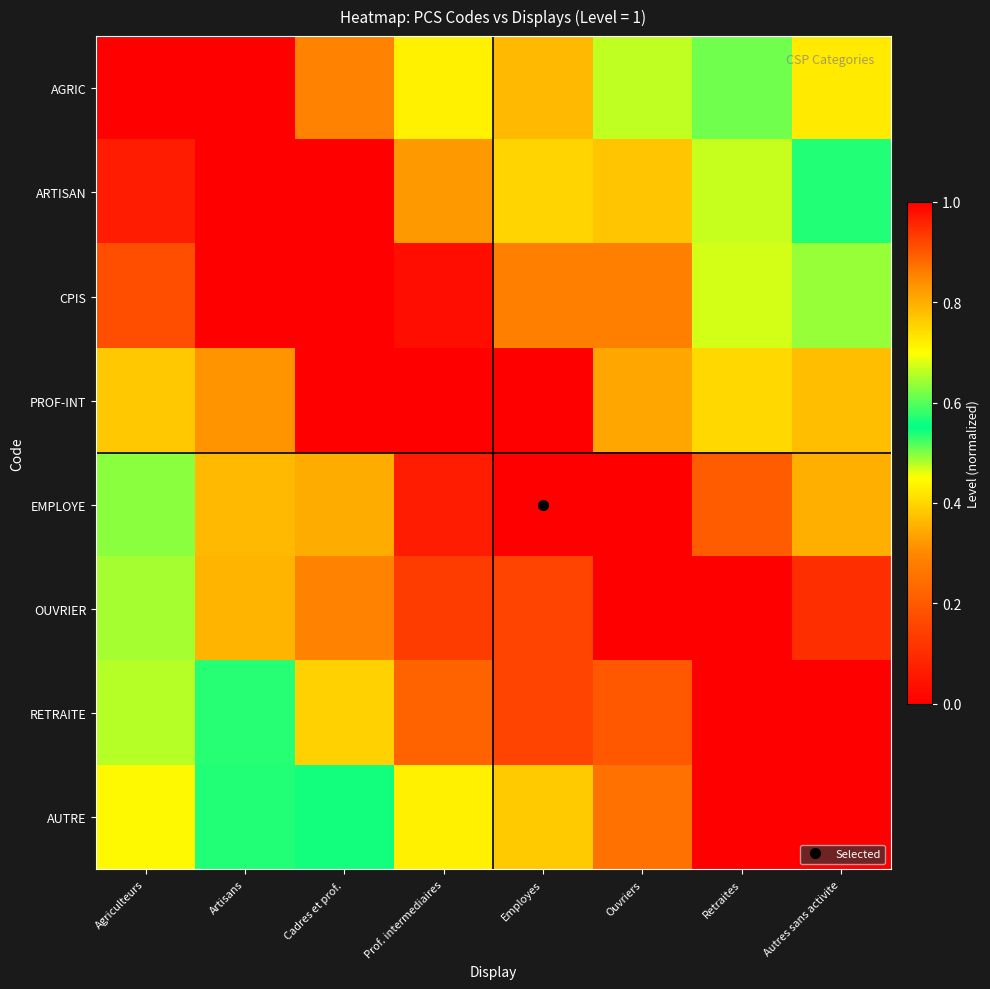

What is the total value across all series at Prof. intermediaires?

7.2